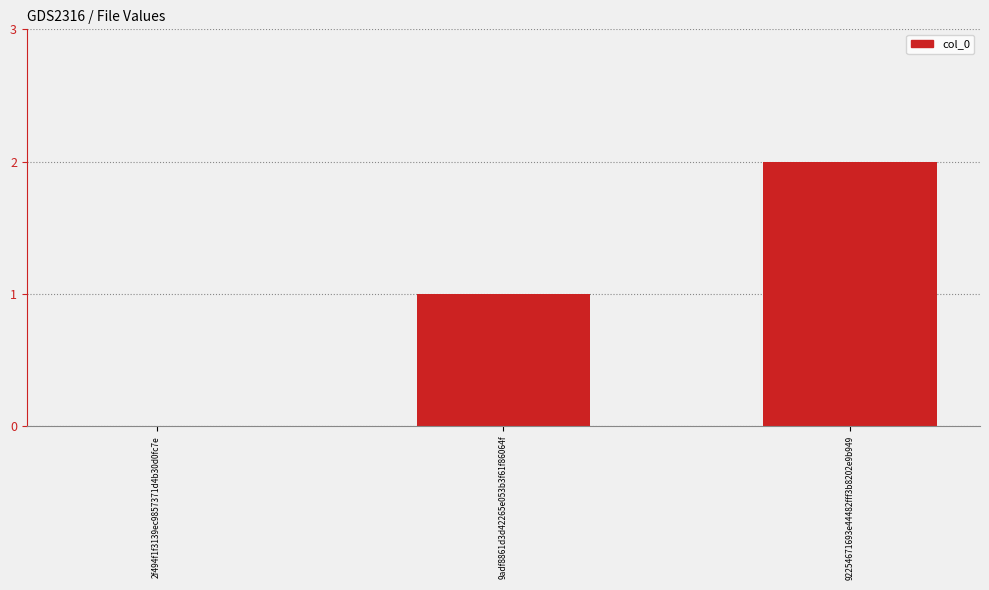

Are the bars horizontal?

No